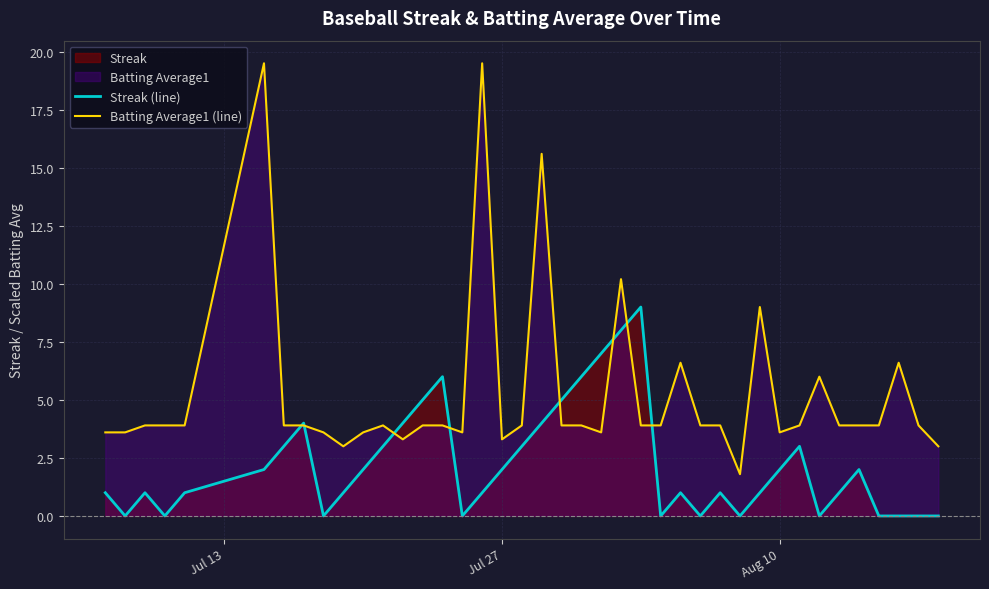

Rank the series by their maximum value, from highest to lowest.

Batting Average1 (line), Streak (line)